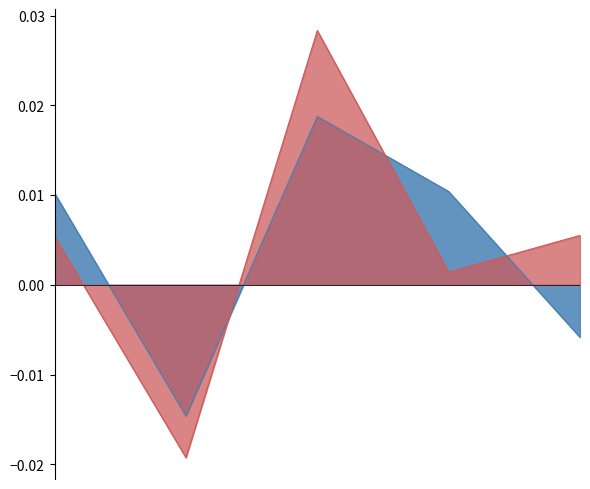

After their last crossing, which series has the higher values: BIST30 pct_change or Portfolio pct_change?

BIST30 pct_change